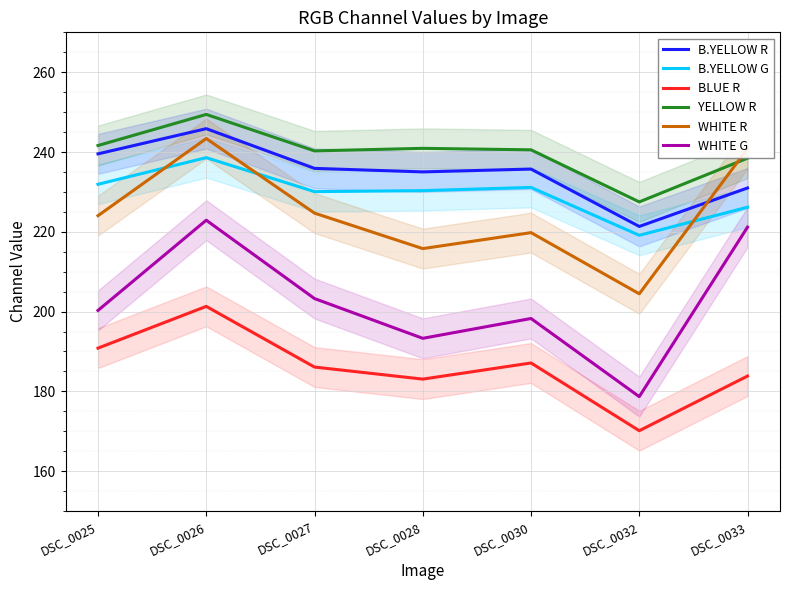

Rank the series at DSC_0030 from lowest to highest value.

BLUE R, WHITE G, WHITE R, B.YELLOW G, B.YELLOW R, YELLOW R